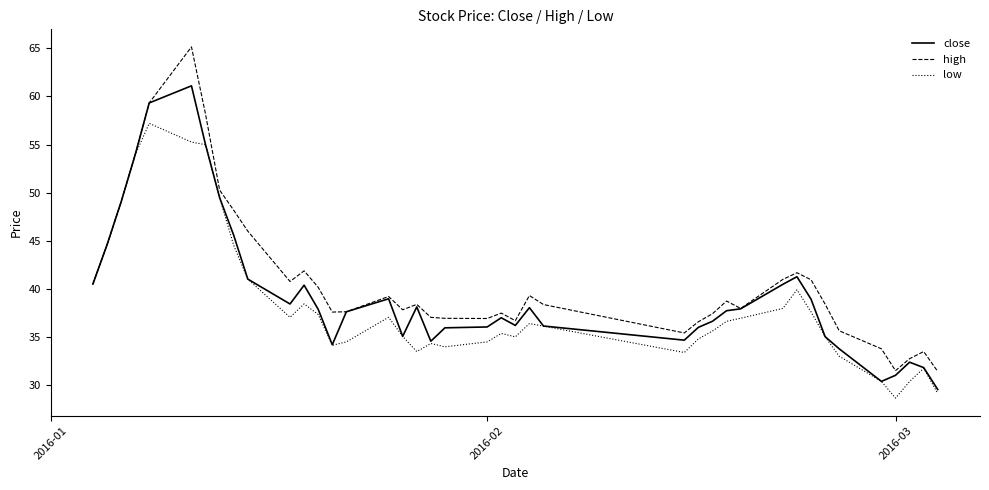

What is the average value of the low series?

38.4